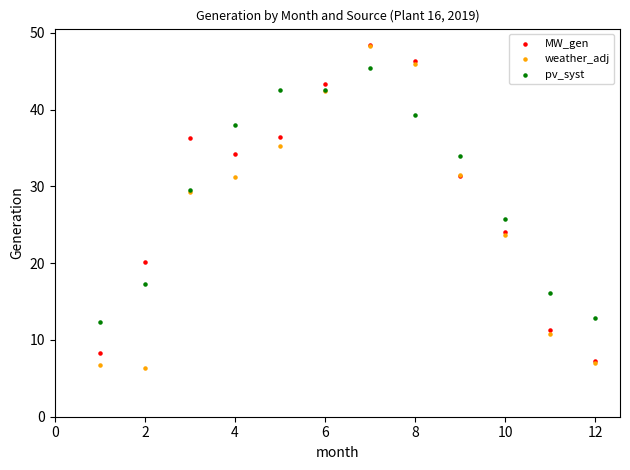

Which series contains the lowest Y value?

weather_adj